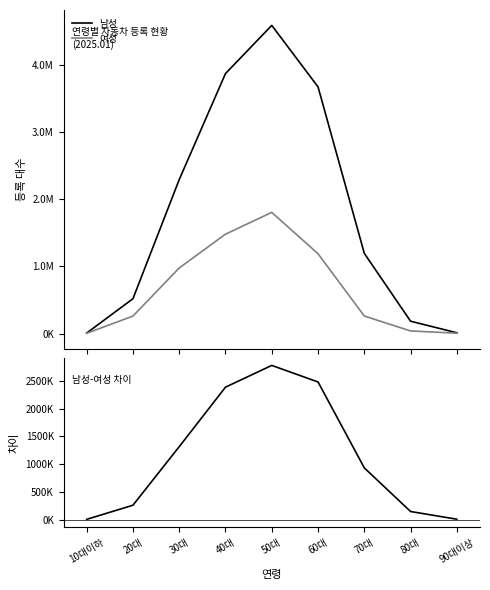

Which series has the largest total across all categories?

남성